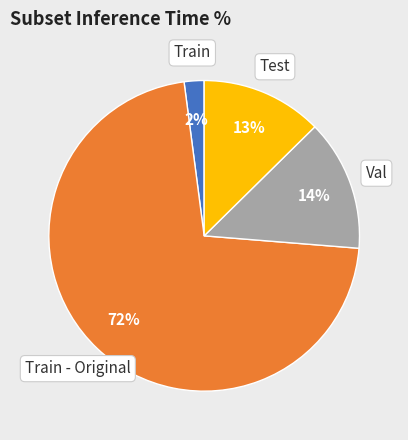

Count the number of slices in the pie.

4